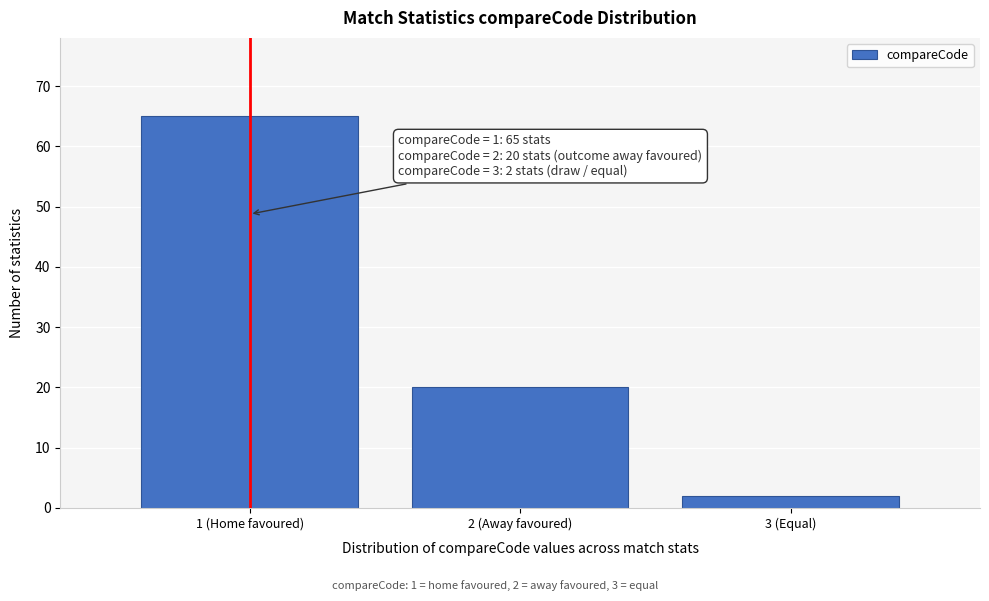

Reading left to right, list all the values displayed in this chart.

1 (Home favoured)=65	2 (Away favoured)=20	3 (Equal)=2